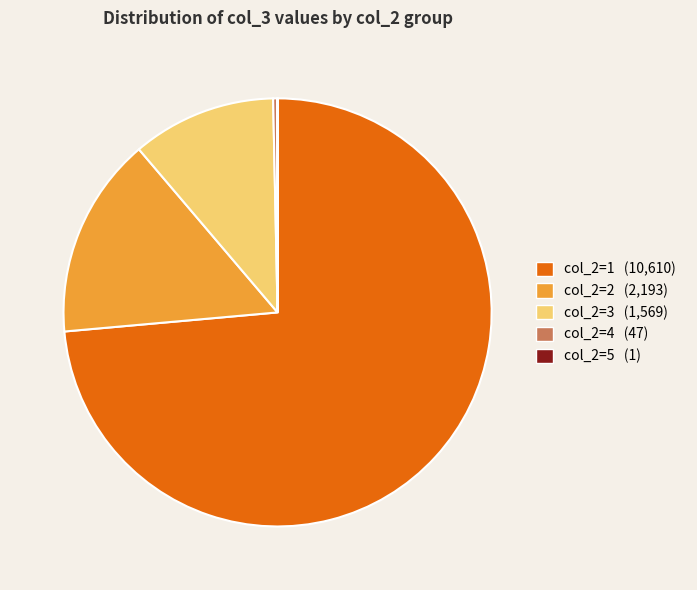

Approximately how many times larger is the value at col_2=2 (2,193) compared to col_2=3 (1,569)?

1.4